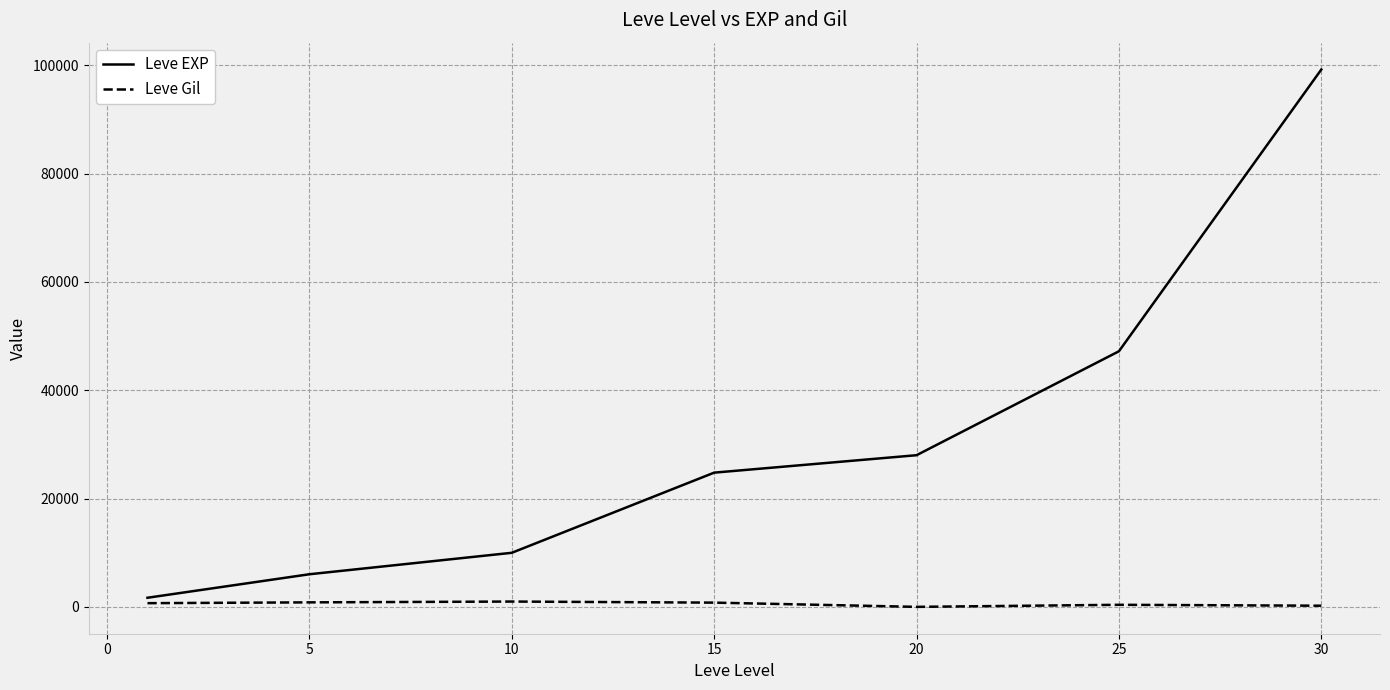

What is the average value of the Leve EXP series?

30990